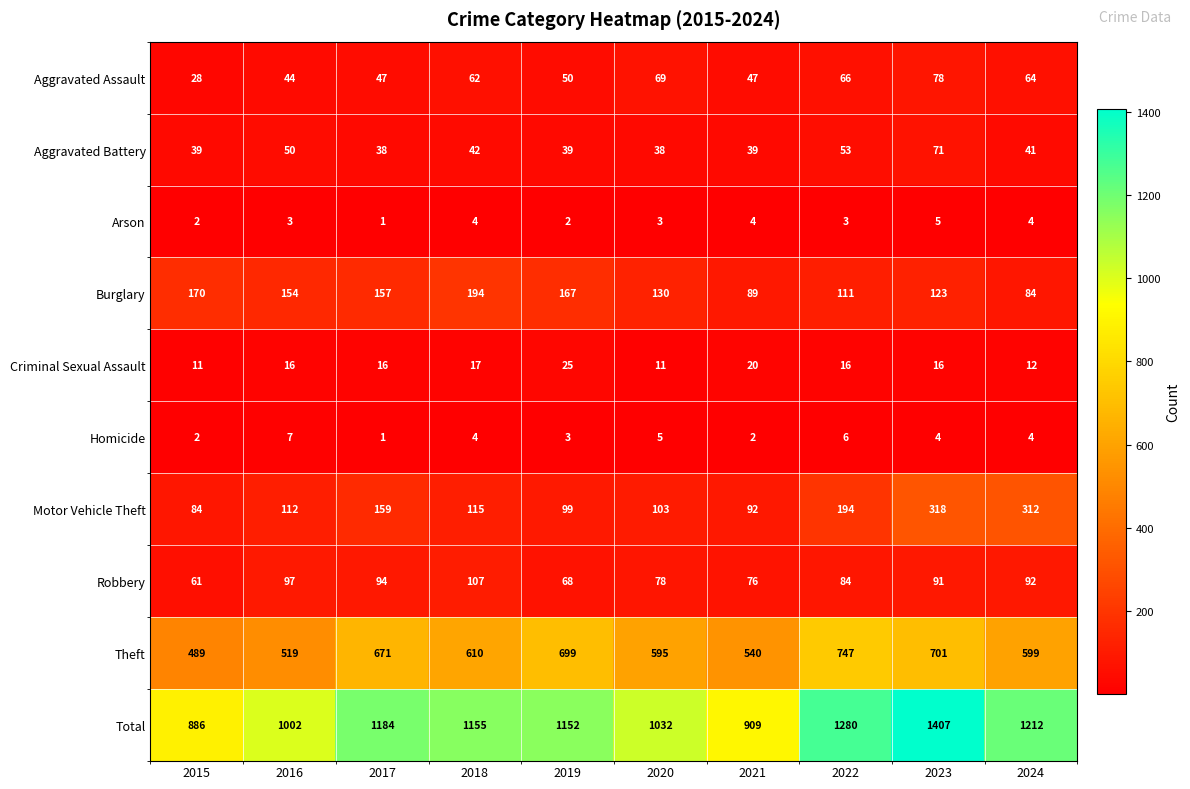

Rank the series by their maximum value, from highest to lowest.

Total, Theft, Motor Vehicle Theft, Burglary, Robbery, Aggravated Assault, Aggravated Battery, Criminal Sexual Assault, Homicide, Arson